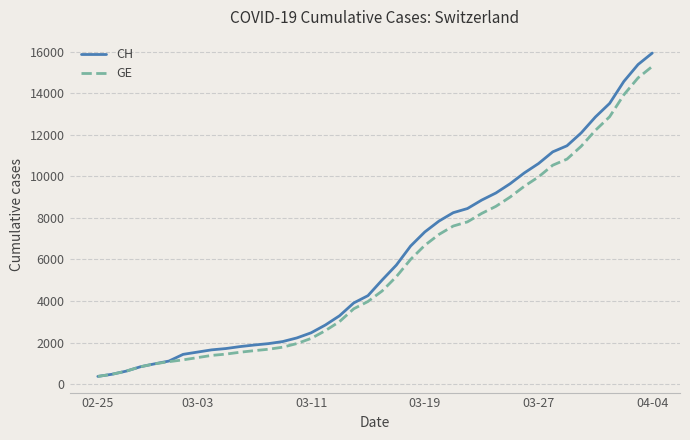

Does the chart have visible grid lines?

Yes